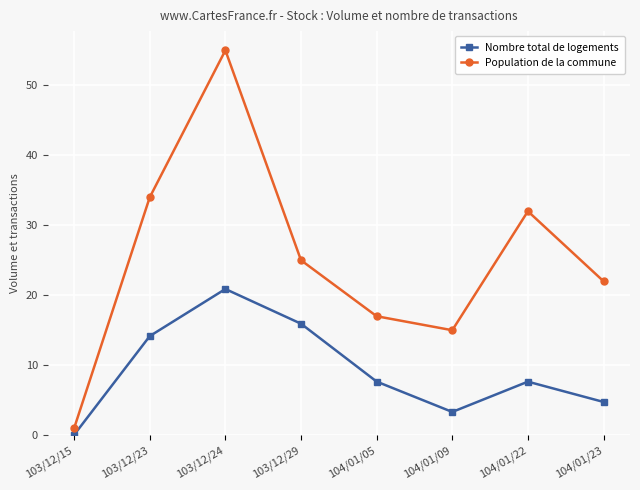

The Nombre total de logements series shows 14.2 at 103/12/23. True or false?

True